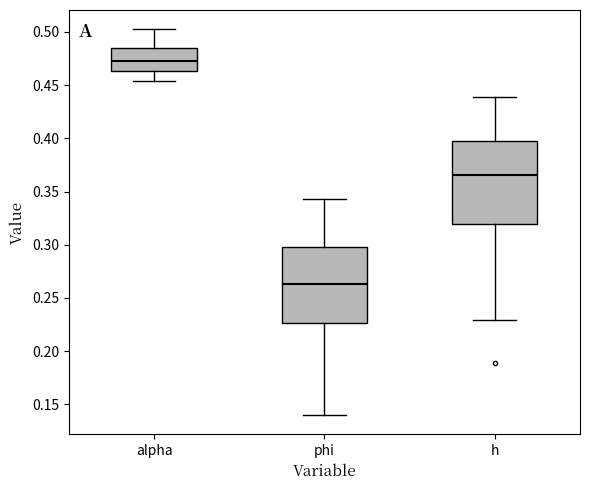

Reading left to right, read every box against the y-axis: the position of its median line, the range the box covers, and the ends of its whiskers. The values are not printed on the chart, so give them approximately, as read against the axis.

alpha: median 0.475, box 0.465 to 0.485, whiskers 0.455 to 0.500
phi: median 0.265, box 0.225 to 0.300, whiskers 0.140 to 0.345
h: median 0.365, box 0.320 to 0.400, whiskers 0.230 to 0.440